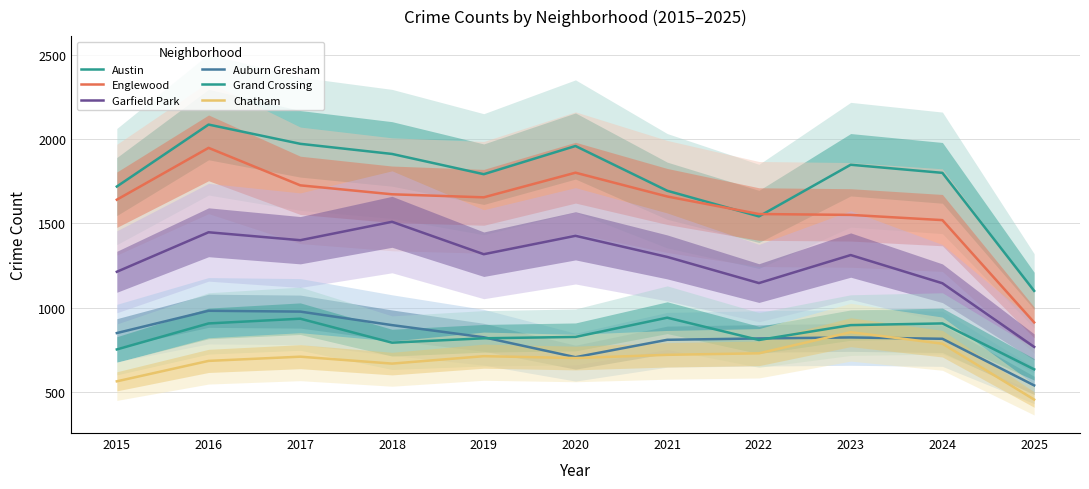

Is the value of Garfield Park at 2025 greater than the value of Auburn Gresham at 2017?

No